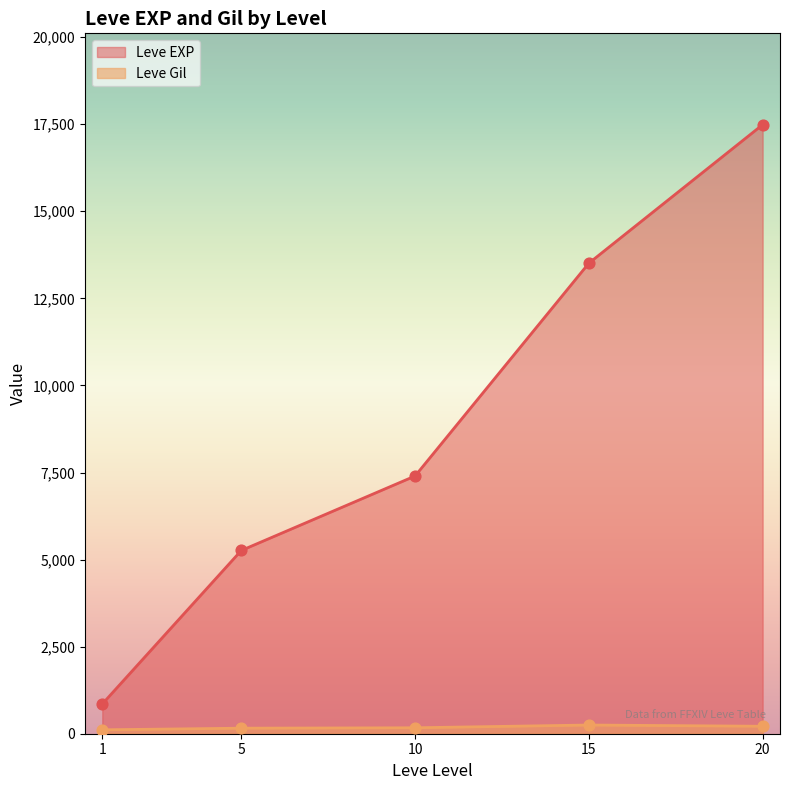

Which series contains the lowest Y value?

Leve Gil